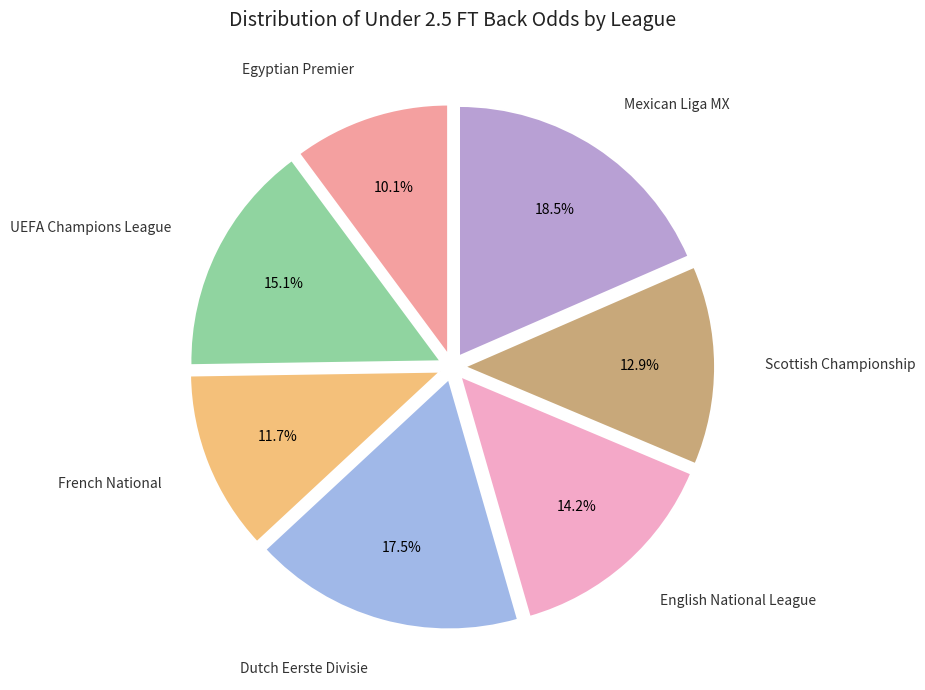

Count the number of slices in the pie.

7